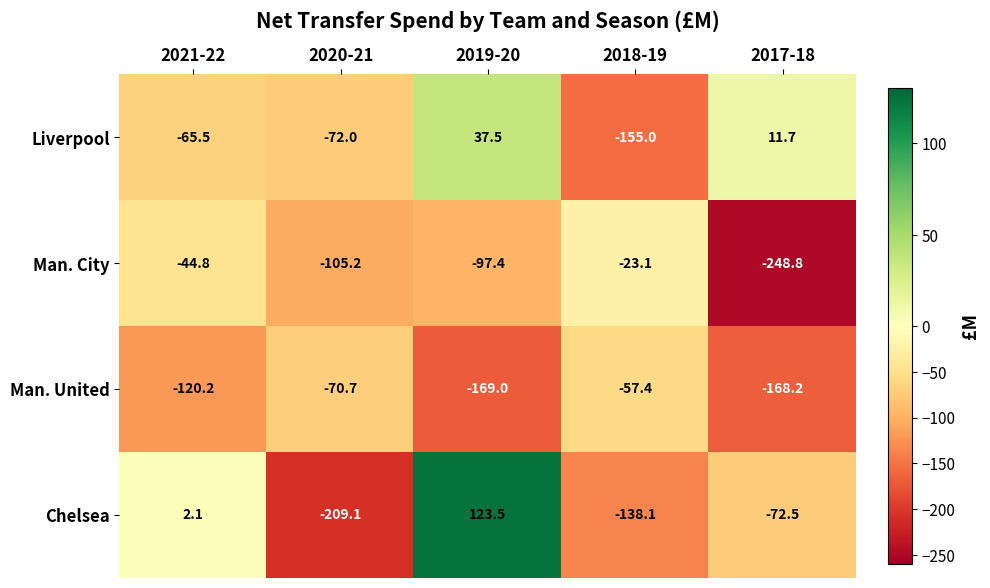

What is the sum of all Man. United values?

-585.5